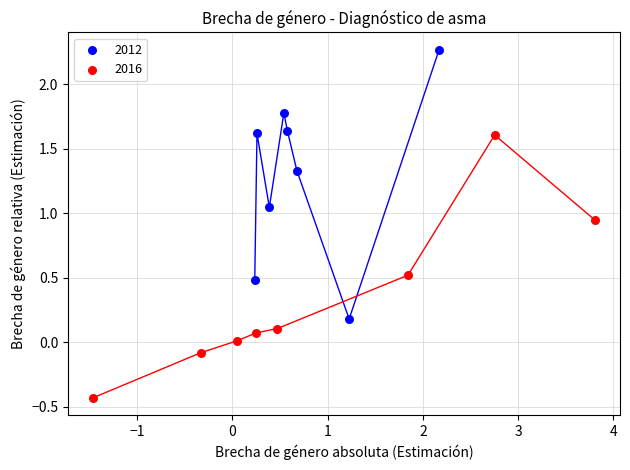

Which series contains the lowest Y value?

2016